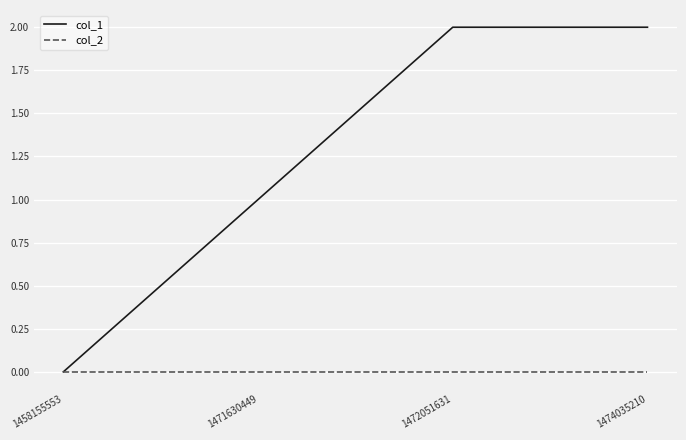

The value of col_1 at 1474035210 is 2. True or false?

True